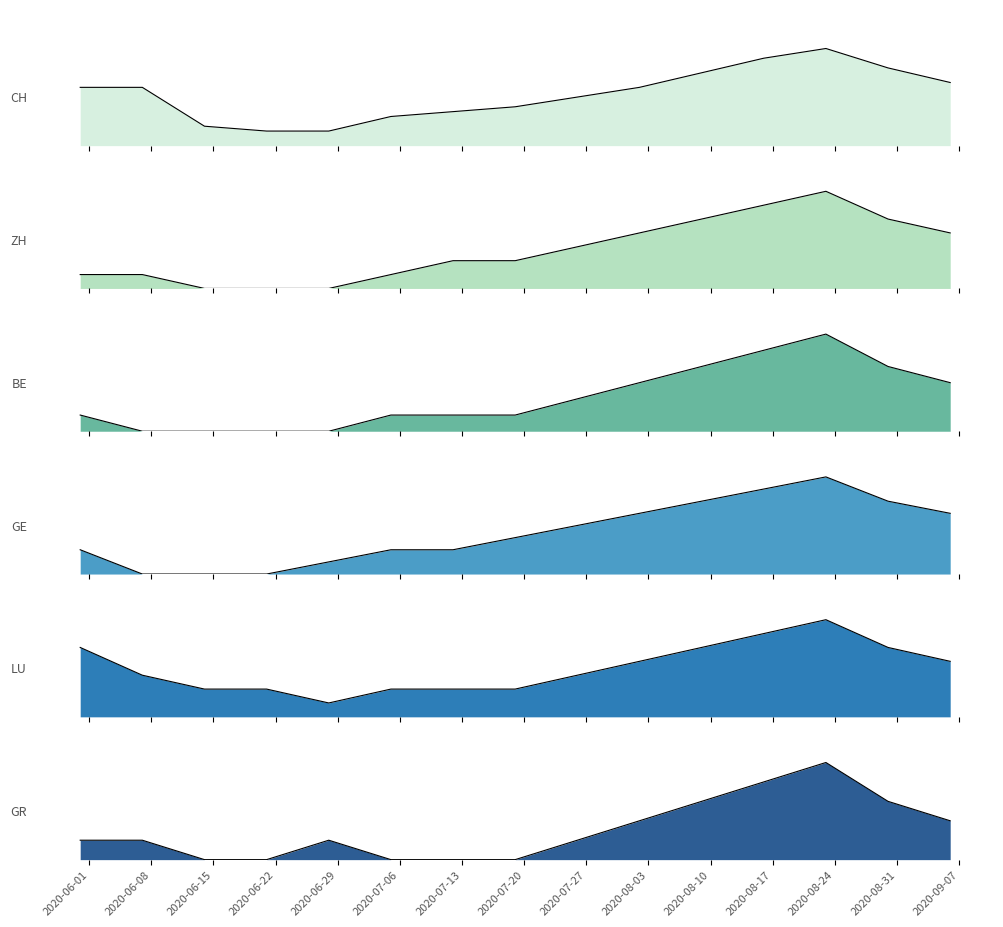

Between 2020-07-12 and 2020-06-14, which is larger?

2020-07-12